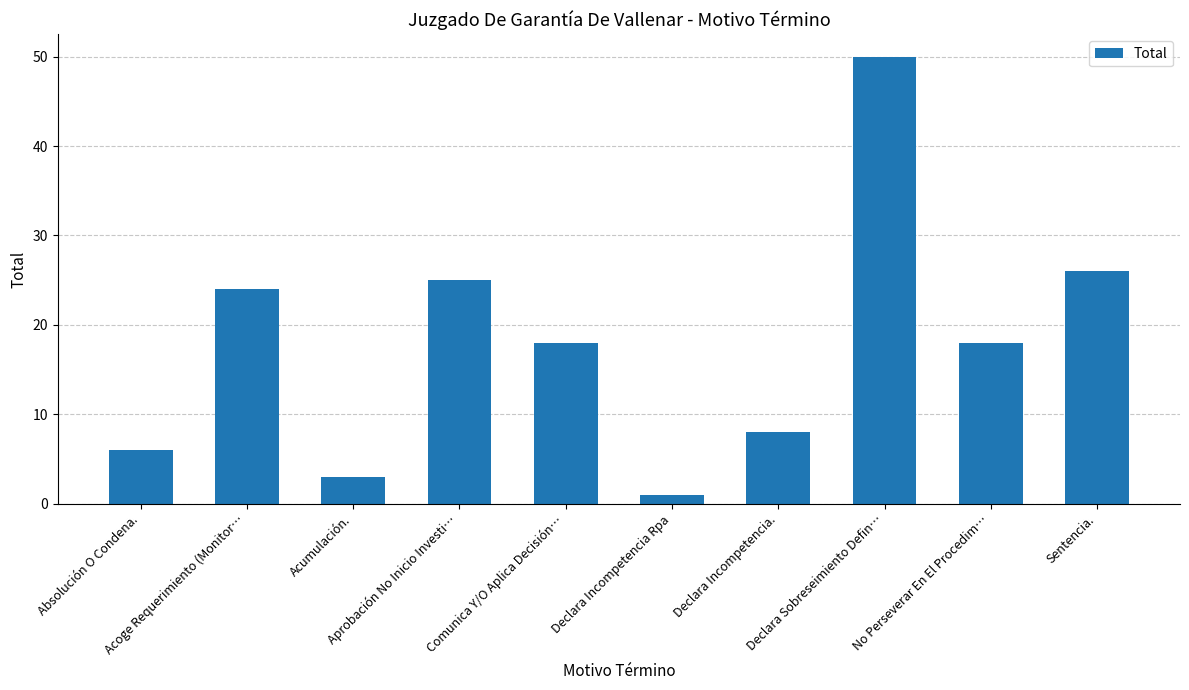

Is it true that the value at Absolución O Condena. is 2?

False